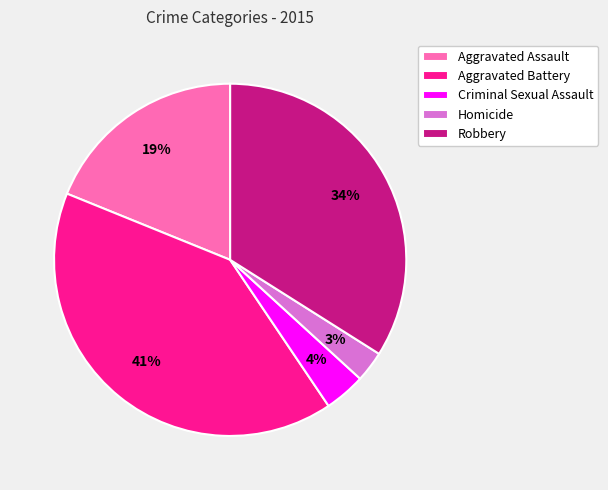

Does Homicide represent more than half of the total?

No